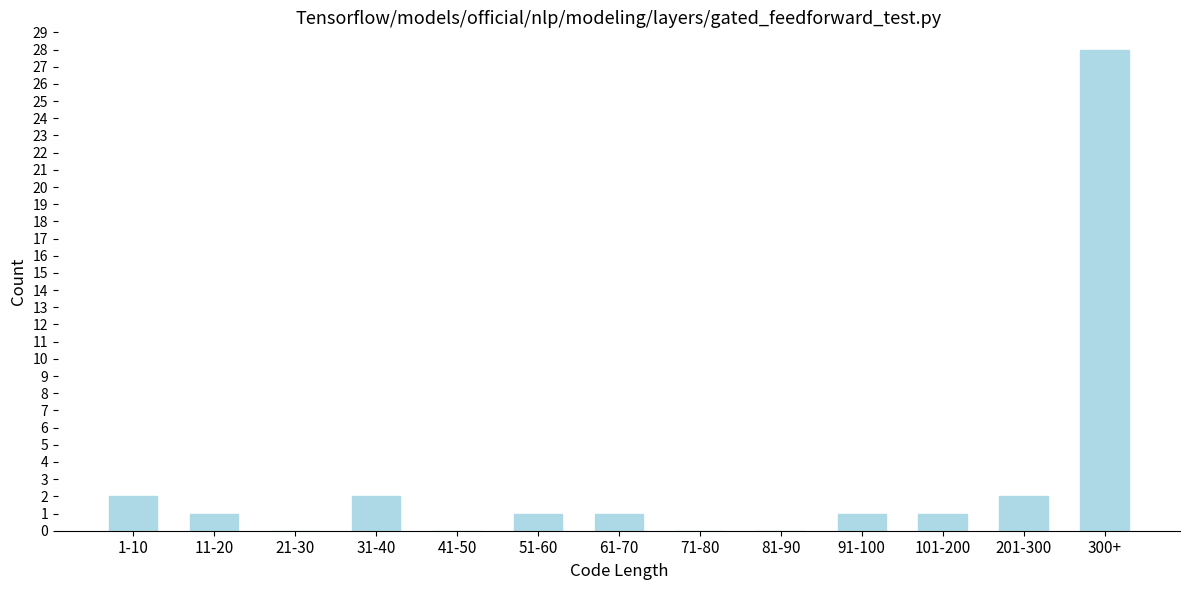

Reading left to right, transcribe all the data shown in this chart.

1-10=2	11-20=1	21-30=0	31-40=2	41-50=0	51-60=1	61-70=1	71-80=0	81-90=0	91-100=1	101-200=1	201-300=2	300+=28